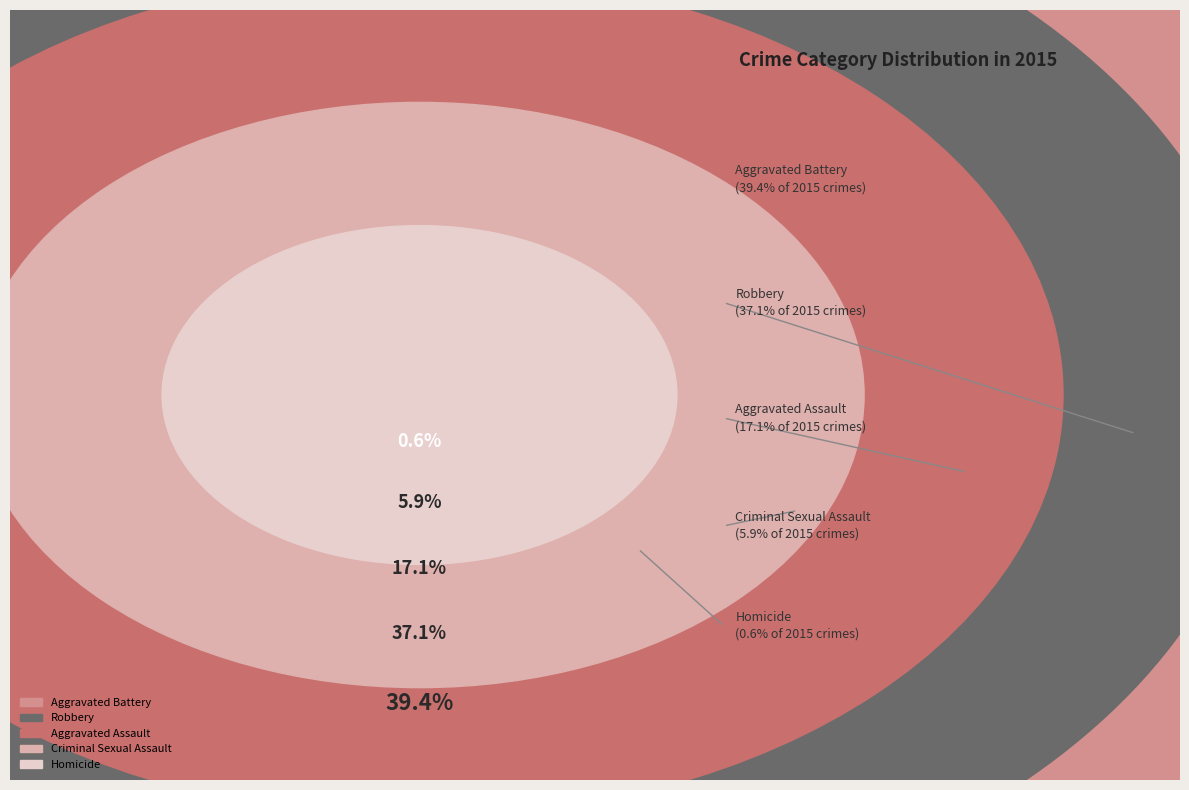

Does Criminal Sexual Assault represent more than half of the total?

No